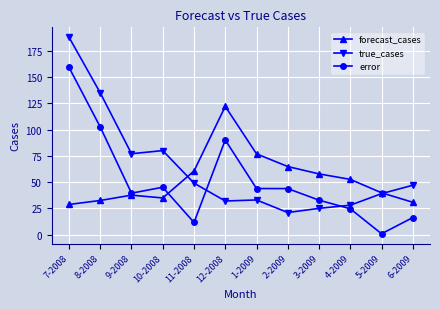

Which series has the widest spread of values?

true_cases